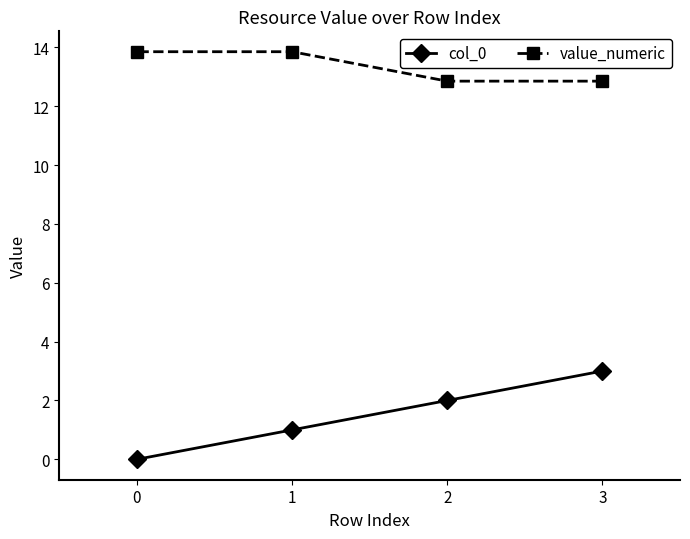

List the series in order of their overall mean, lowest first.

col_0, value_numeric